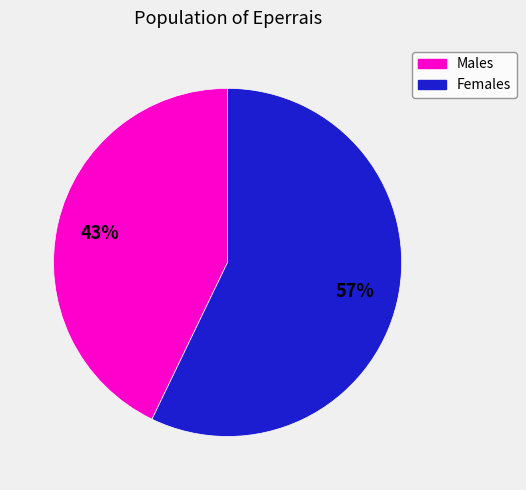

What is the largest slice in the pie chart?

Females